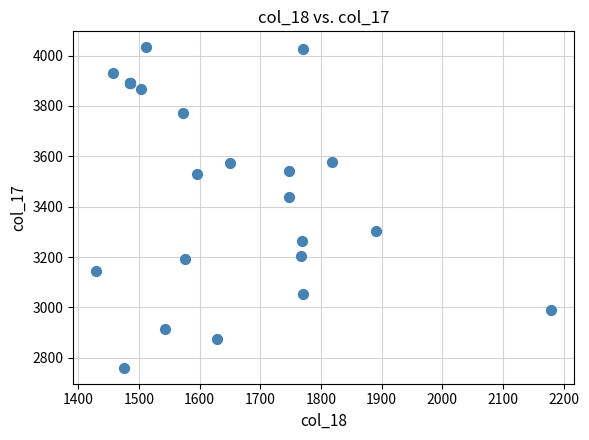

What Y value in the scatter plot is closest to 3396?

3438.4